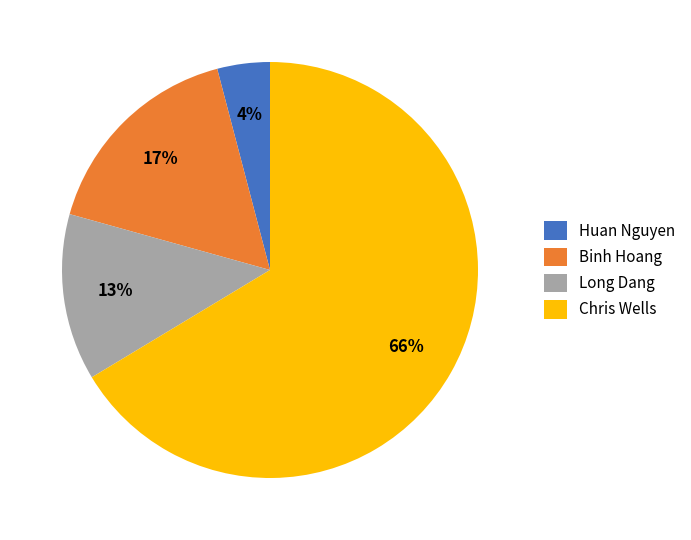

Does any single category account for the majority?

Yes